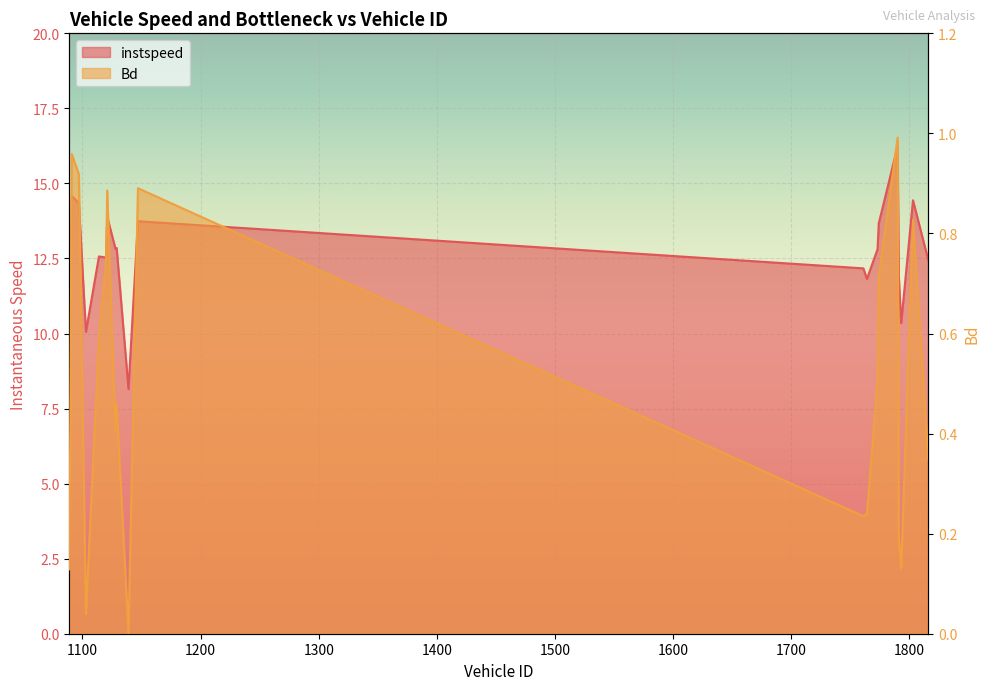

True or false: instspeed and Bd intersect in this chart.

False